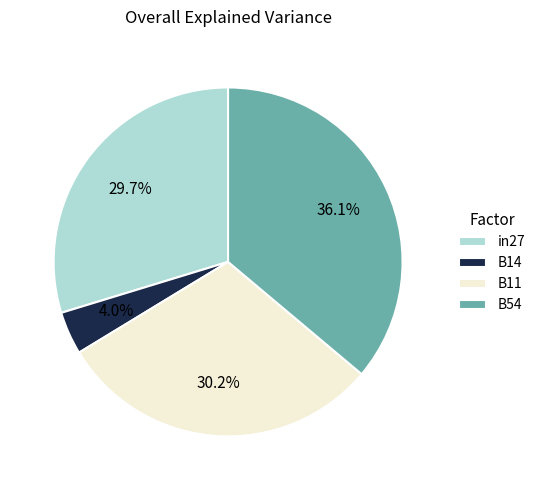

What is the smallest slice in the pie chart?

B14